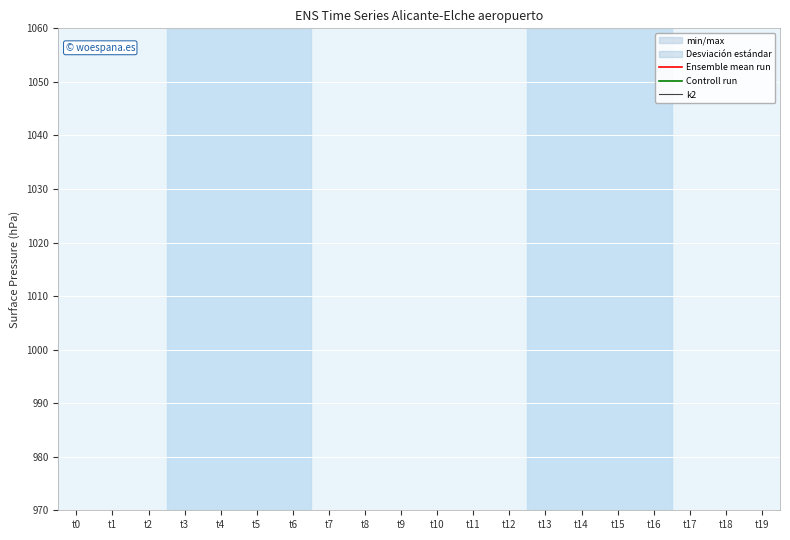

Is it true that Ensemble mean run equals 36 at t3?

False